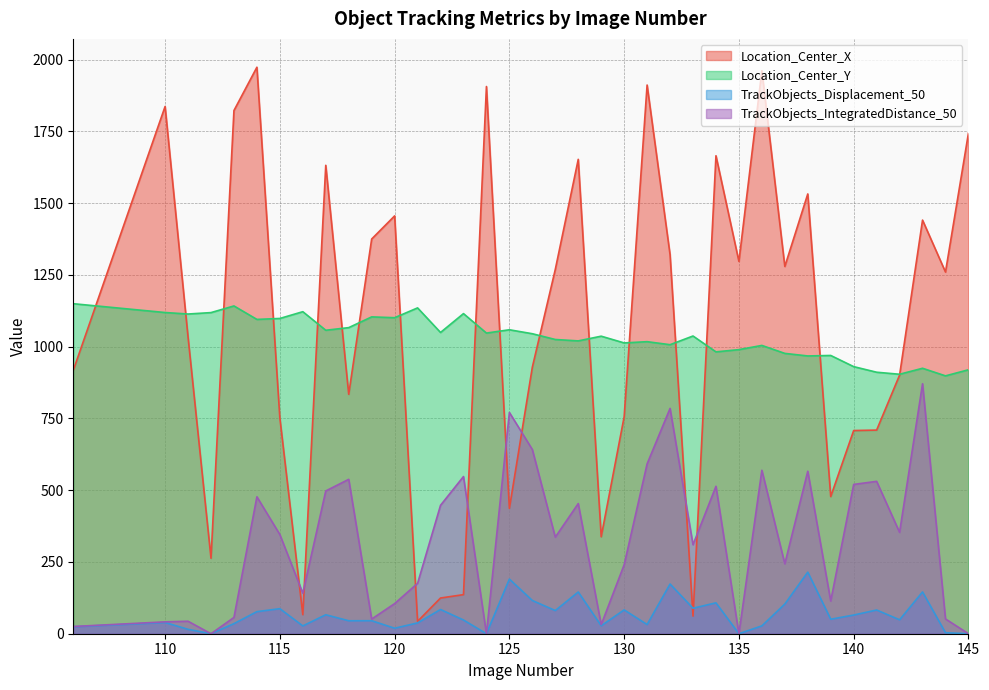

What is the lowest value of the Location_Center_X series?

43.0